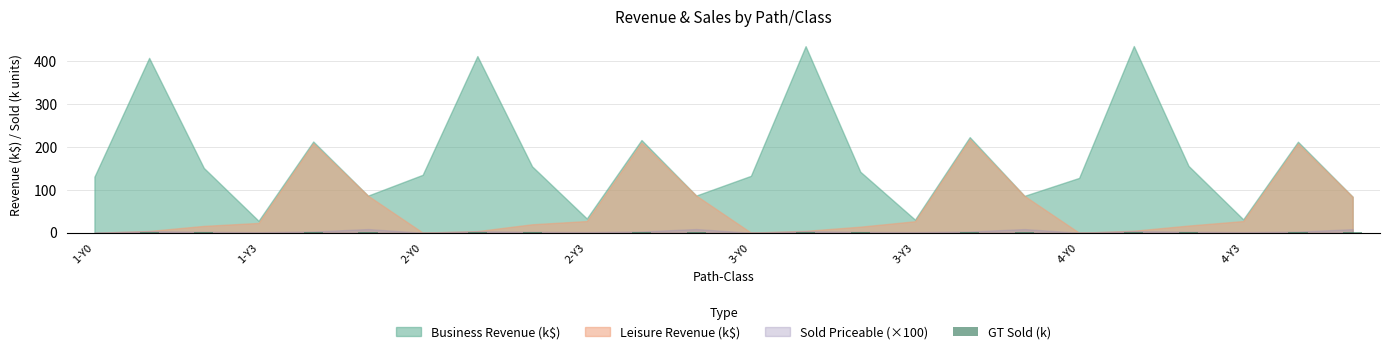

What is the average value?

0.9